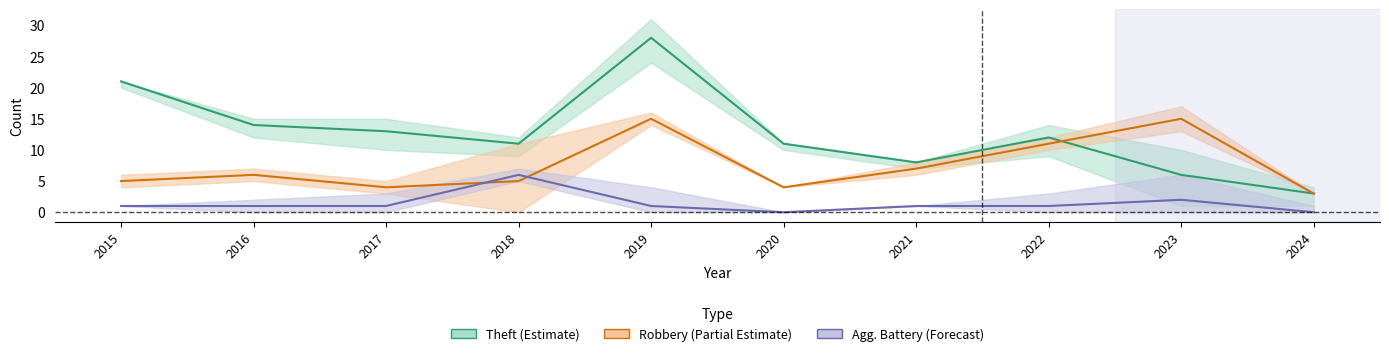

Is this an area chart (filled region under the line)?

No